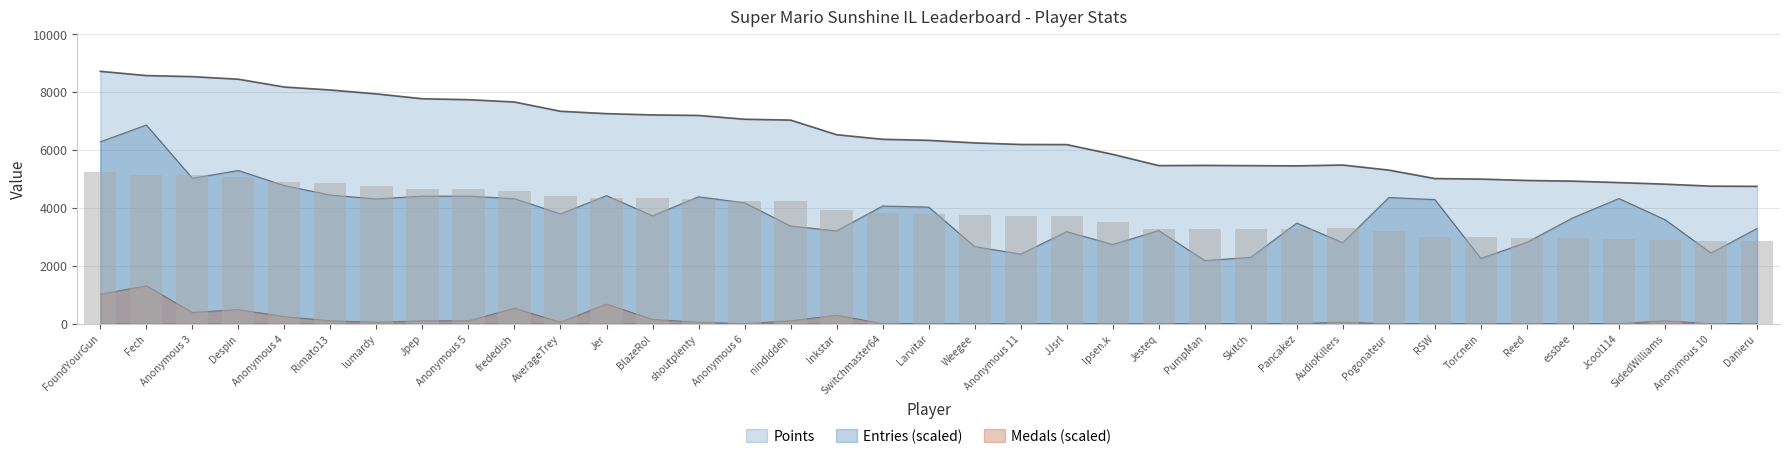

What is the label of the 16th bar from the left?

nindiddeh